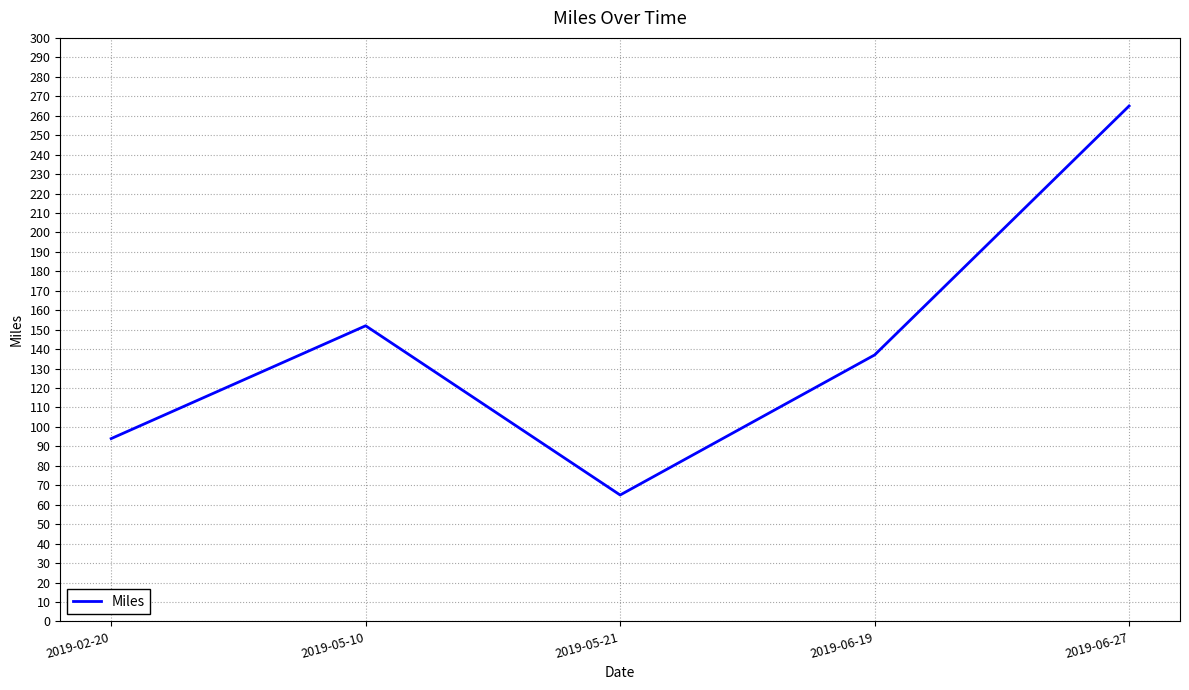

What is the sum of all values?

713